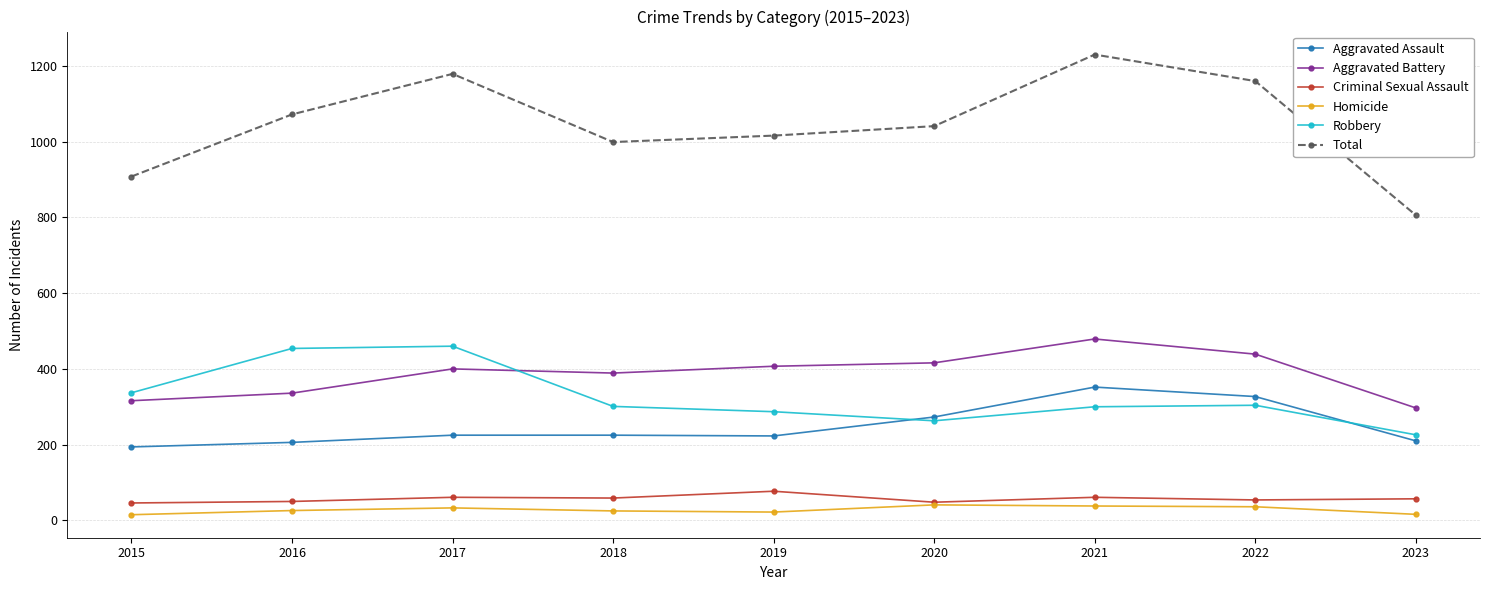

At which label does Total reach its minimum?

2023